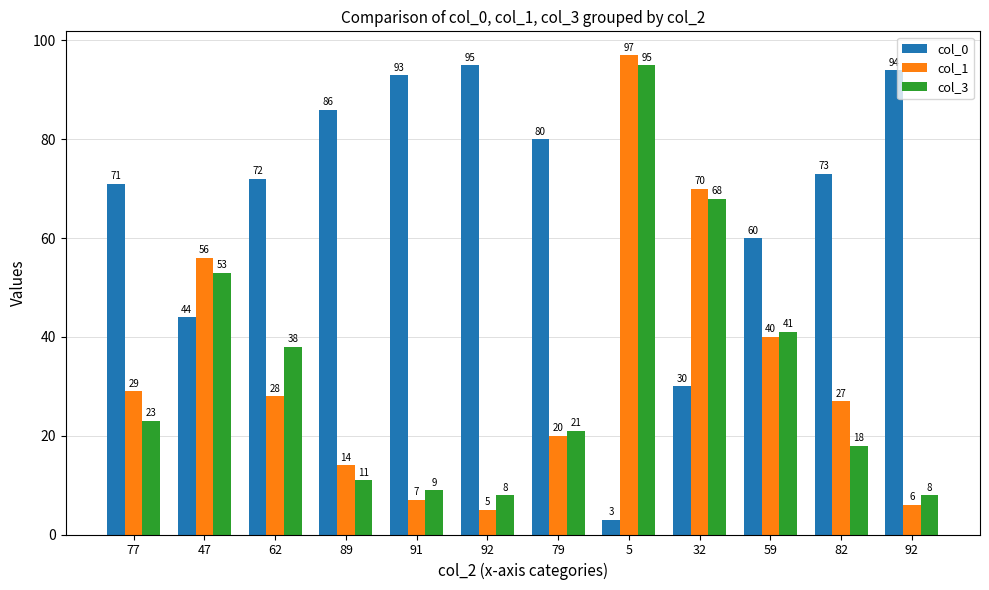

How many groups of bars are there?

12